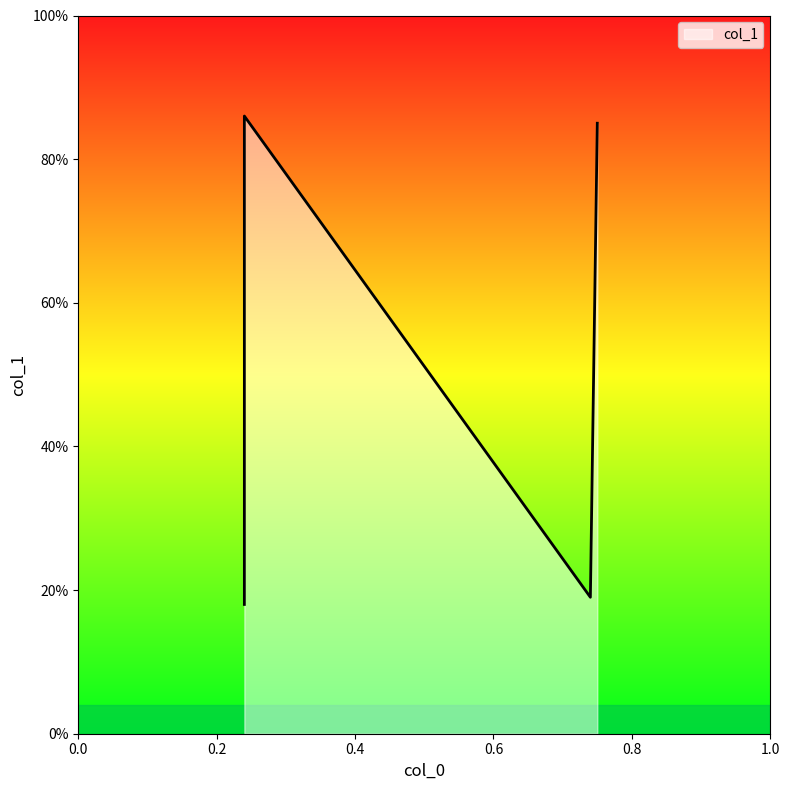

Reading left to right, extract all data points from this chart.

0.9	0.2	0.2	0.8